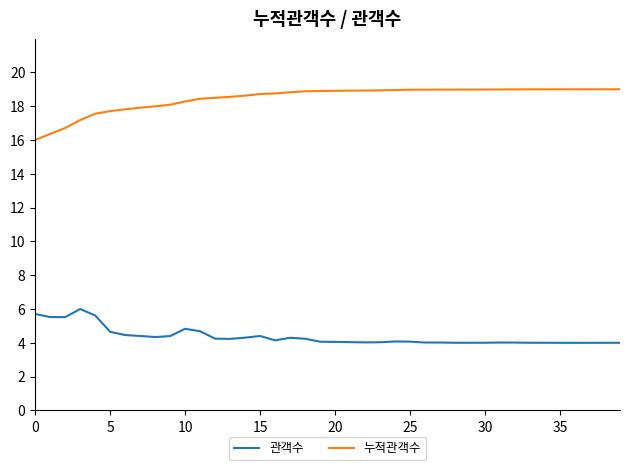

What is the difference between the maximum and minimum values in the 관객수 series?

2.0